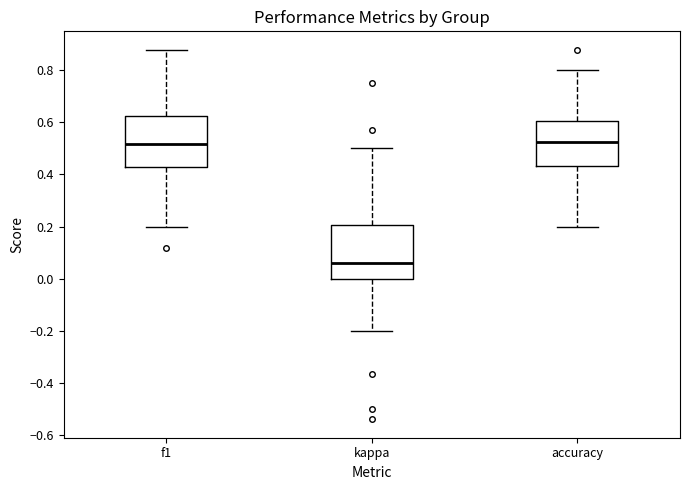

Where does the upper whisker of the box for accuracy end on the y-axis? The values are not printed on the chart, so give them approximately, as read against the axis.

0.80